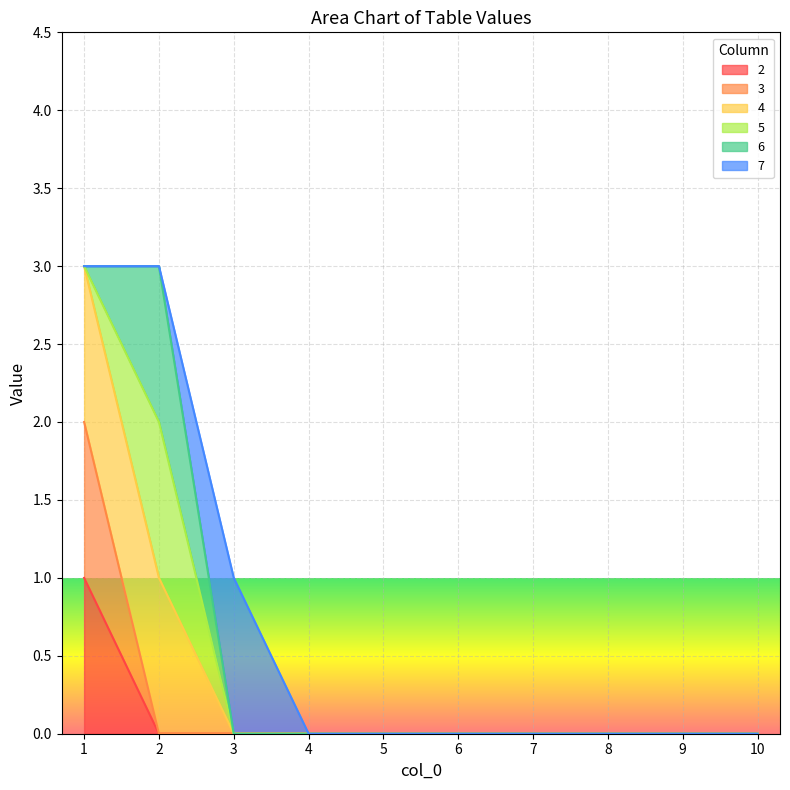

What is the sum of all 2 values?

1